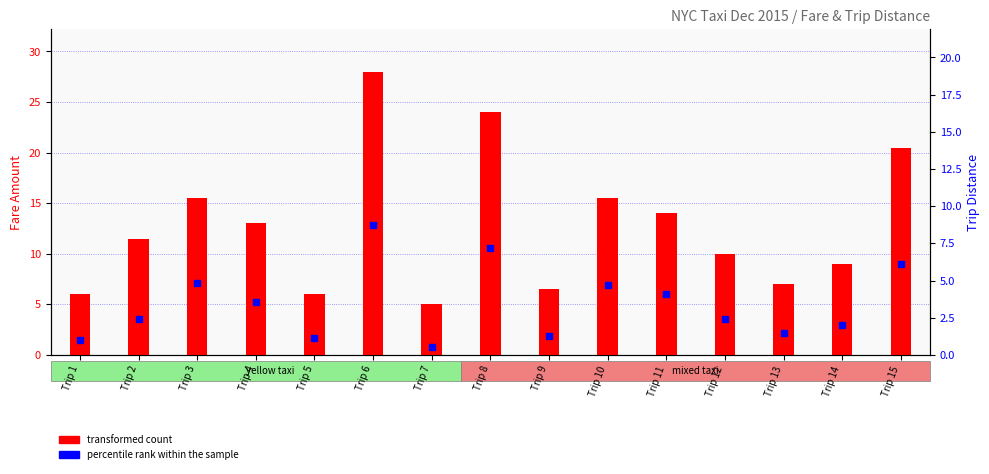

What is the total value across all series at Trip 10?

20.2